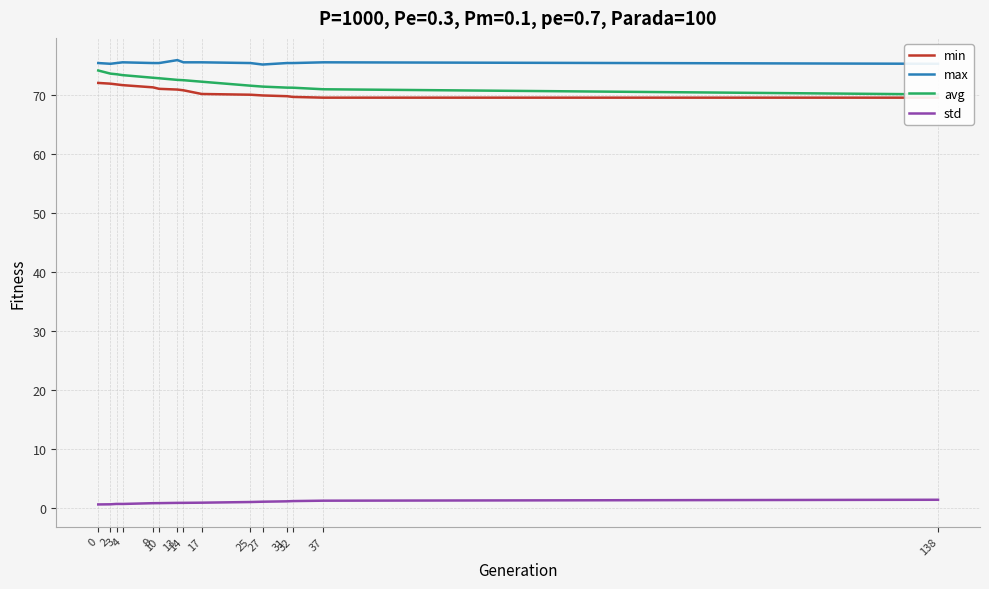

The value of max at 31 is 75.5. True or false?

True